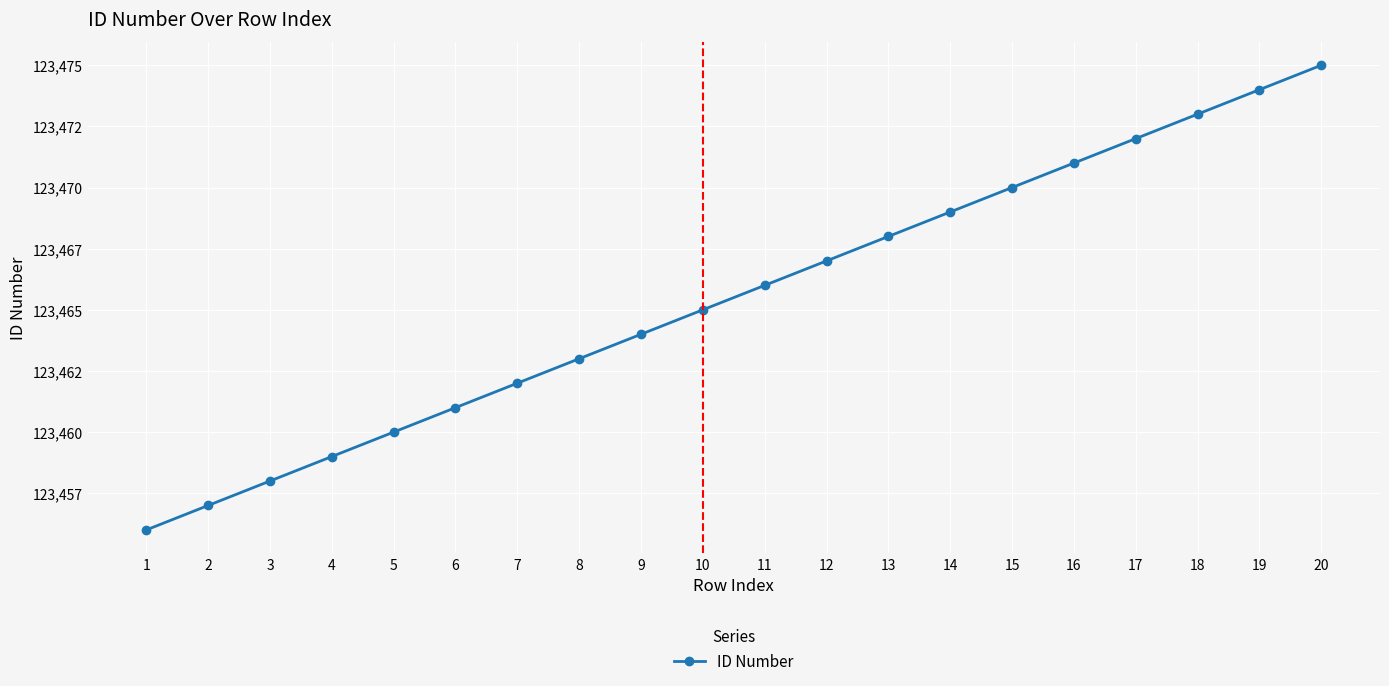

List the labels in order of value, smallest first.

1, 2, 3, 4, 5, 6, 7, 8, 9, 10, 11, 12, 13, 14, 15, 16, 17, 18, 19, 20